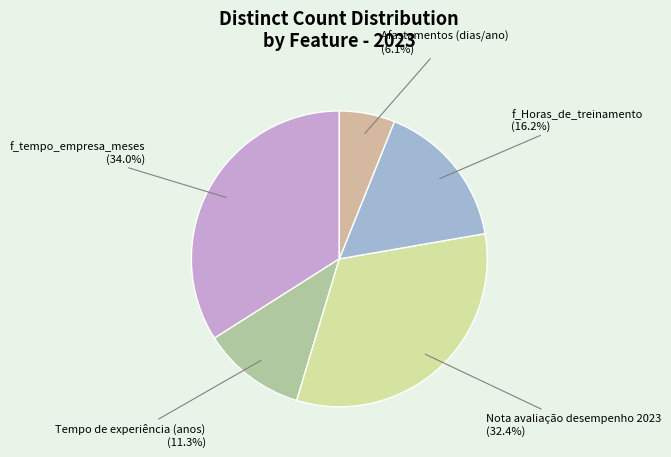

What portion of the pie excludes Tempo de experiência (anos)?

88.7%